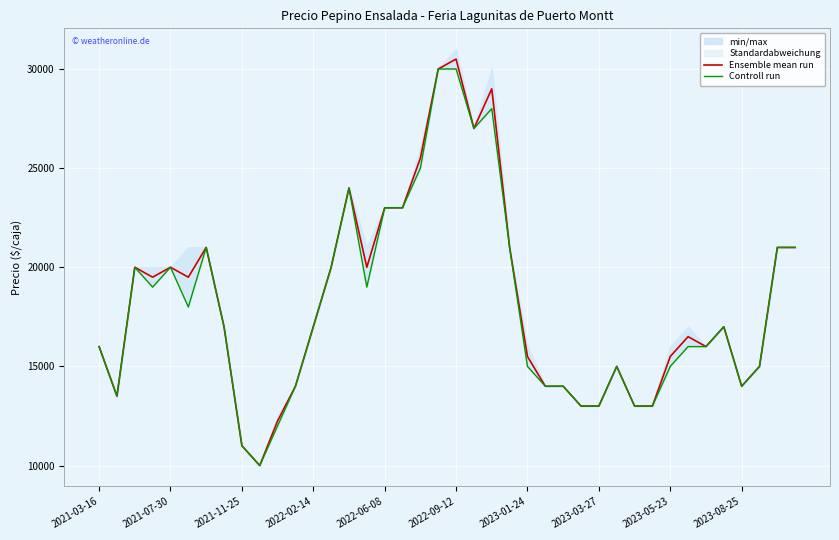

What position from the right is 13?

27